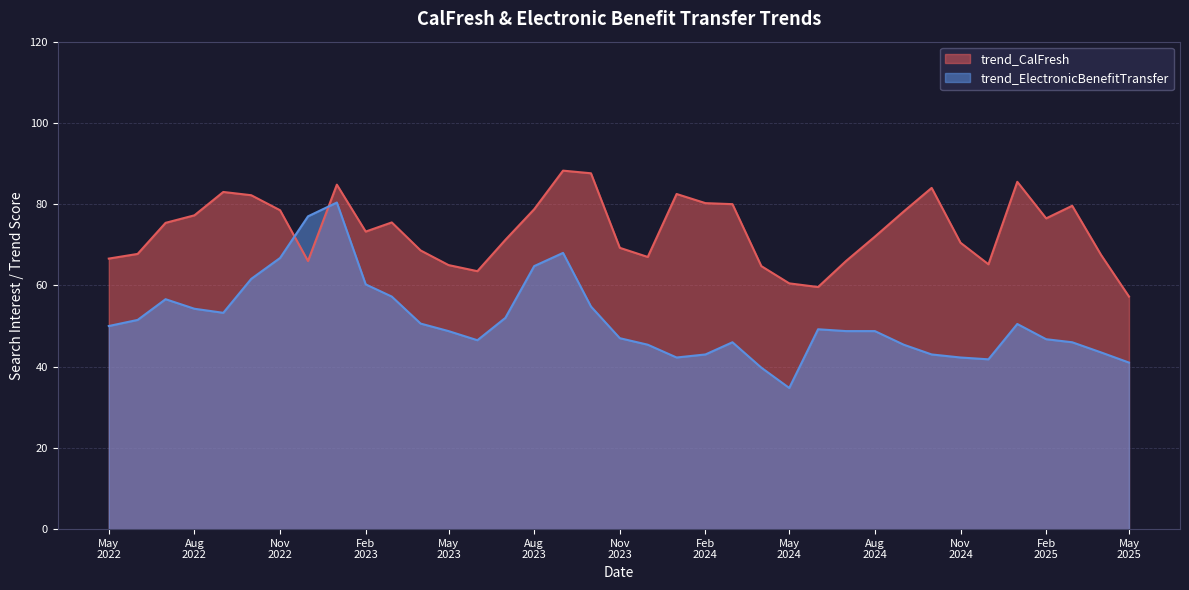

What is the difference between the maximum and minimum values in the trend_CalFresh series?

31.0